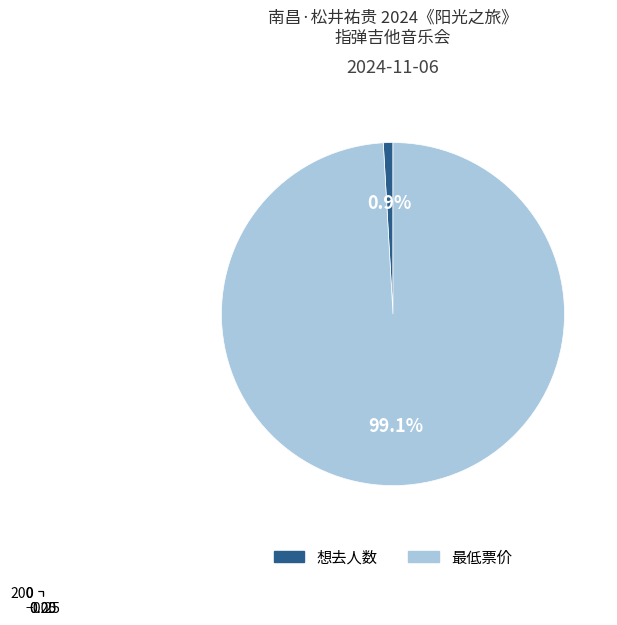

What percentage is the 想去人数 slice, to the nearest percent?

1%